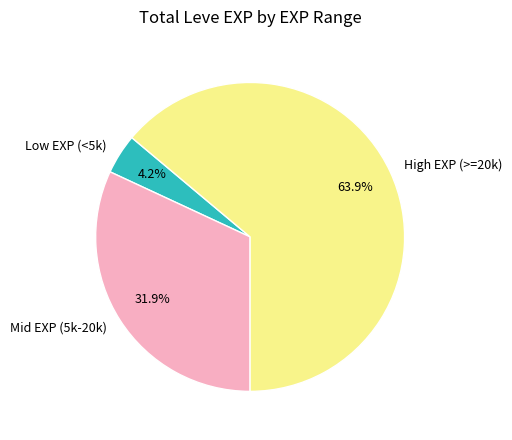

How much of the chart is everything except High EXP (>=20k)?

36.1%